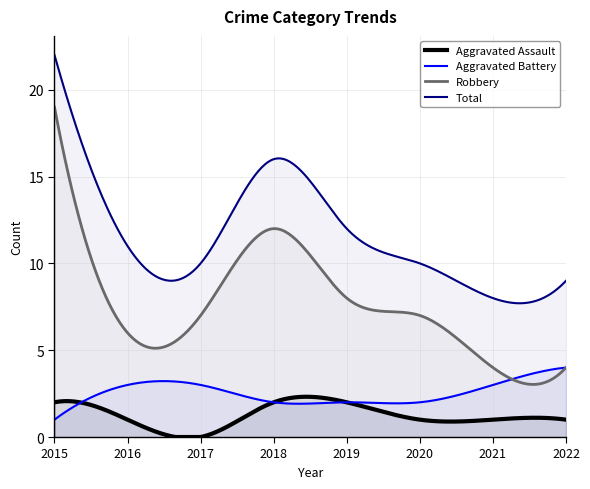

Is it true that Robbery equals 3 at 2019?

False